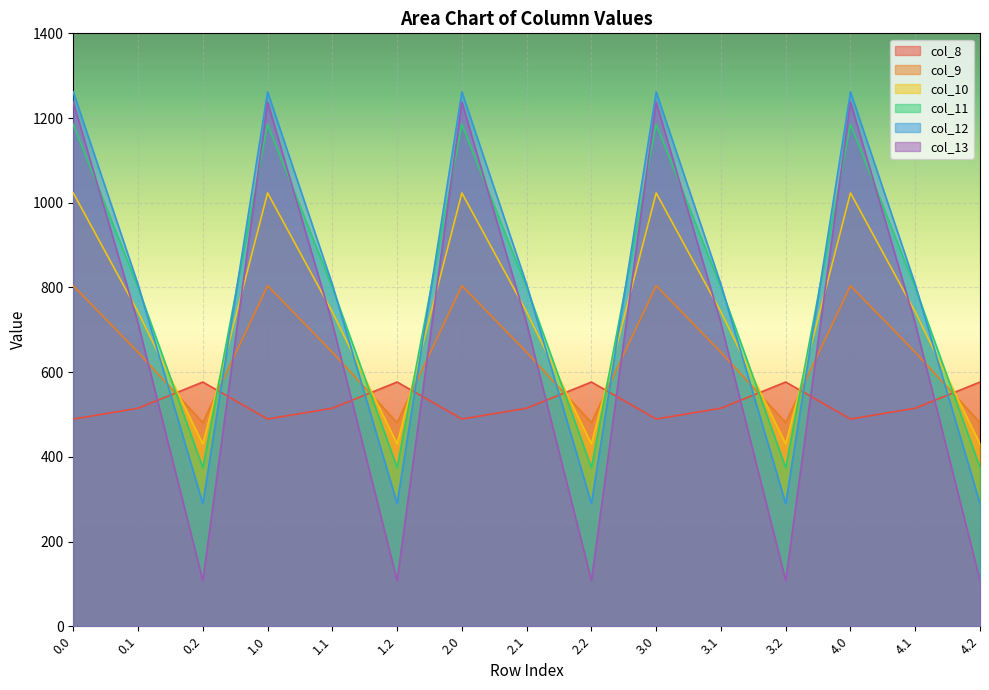

What is the difference between the second highest and minimum values in the col_11 series?

810.8